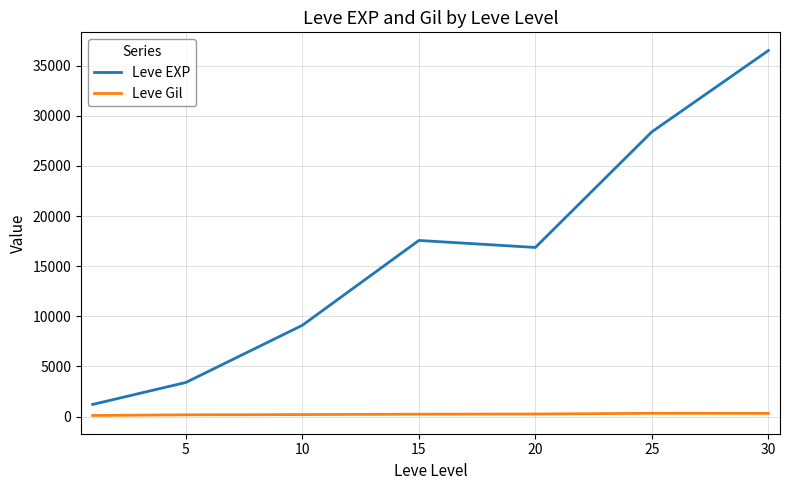

Does the chart display data point markers on the line(s)?

No